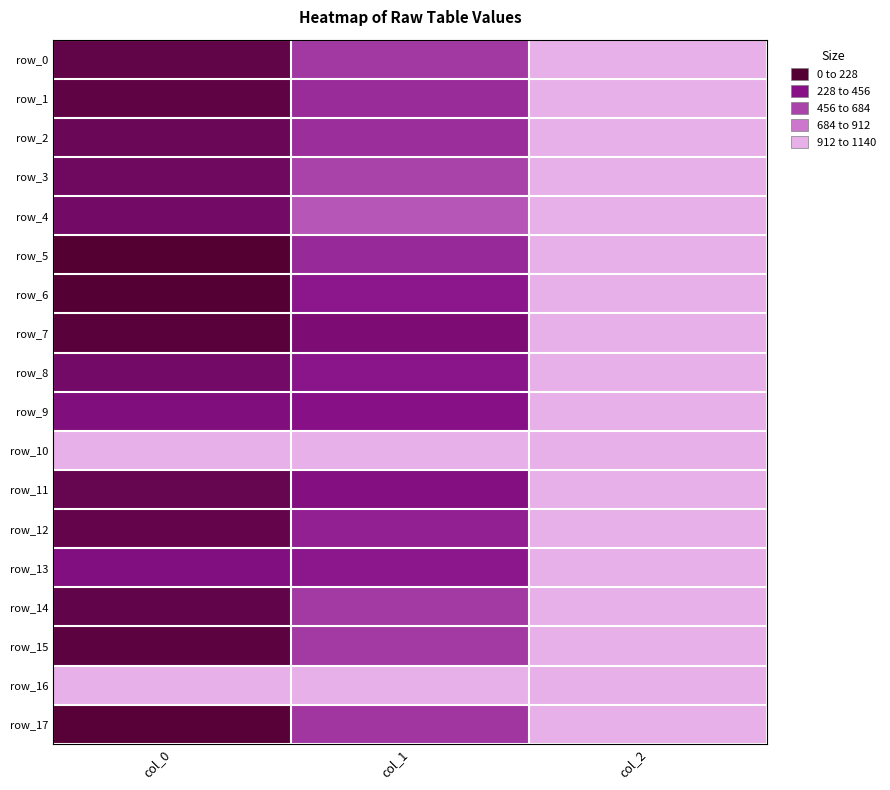

How many row_11 values are between 2 and 1040?

3